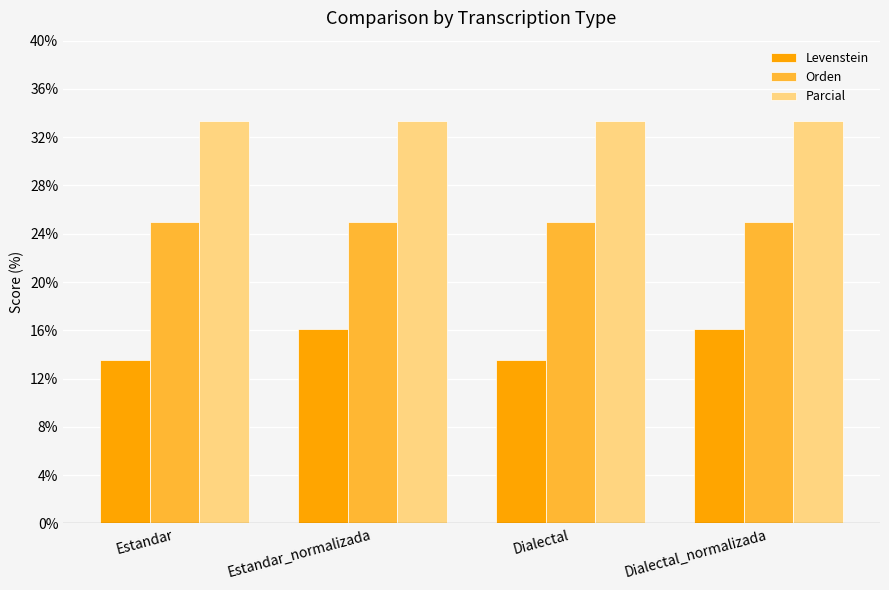

Reading right to left, what are all the values shown in this chart?

Levenstein: 16.1	13.5	16.1	13.5
Orden: 25.0	25.0	25.0	25.0
Parcial: 33.3	33.3	33.3	33.3